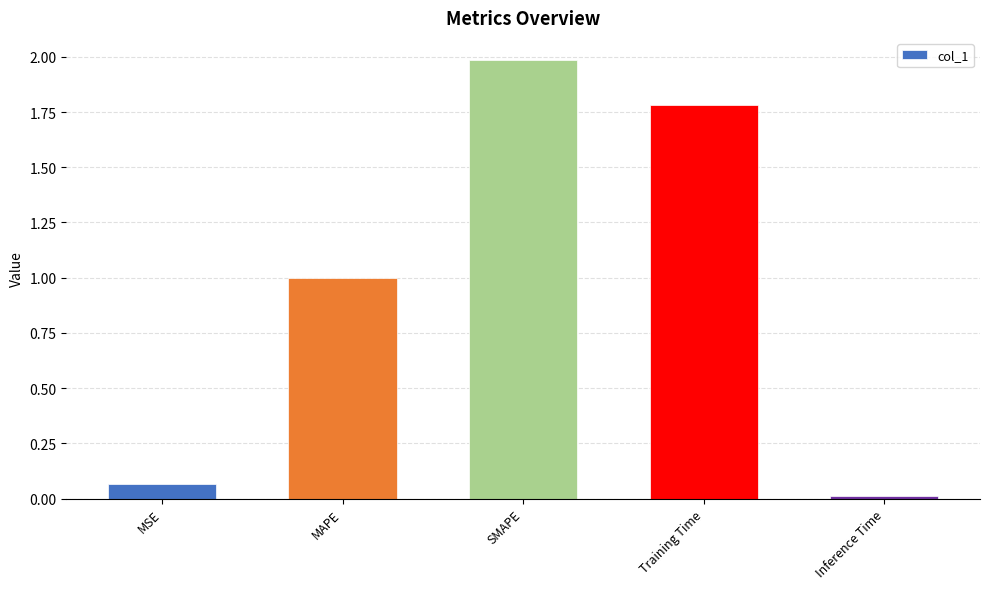

List the labels in order of value, smallest first.

Inference Time, MSE, MAPE, Training Time, SMAPE